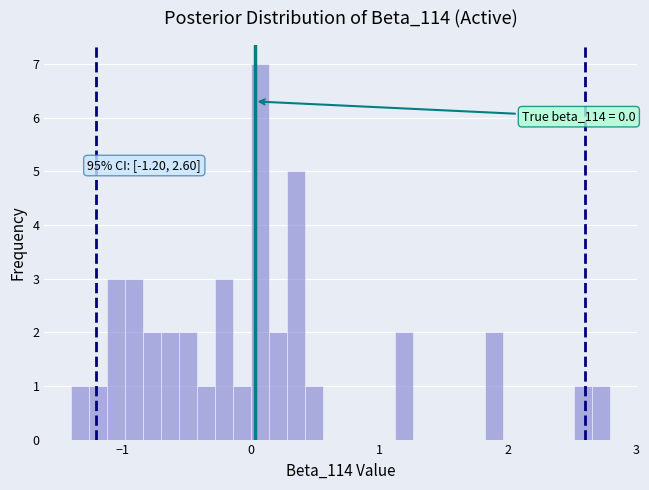

Around what value on the x-axis is the tallest bar? Give the approximate position of its centre, as read against the axis.

0.1